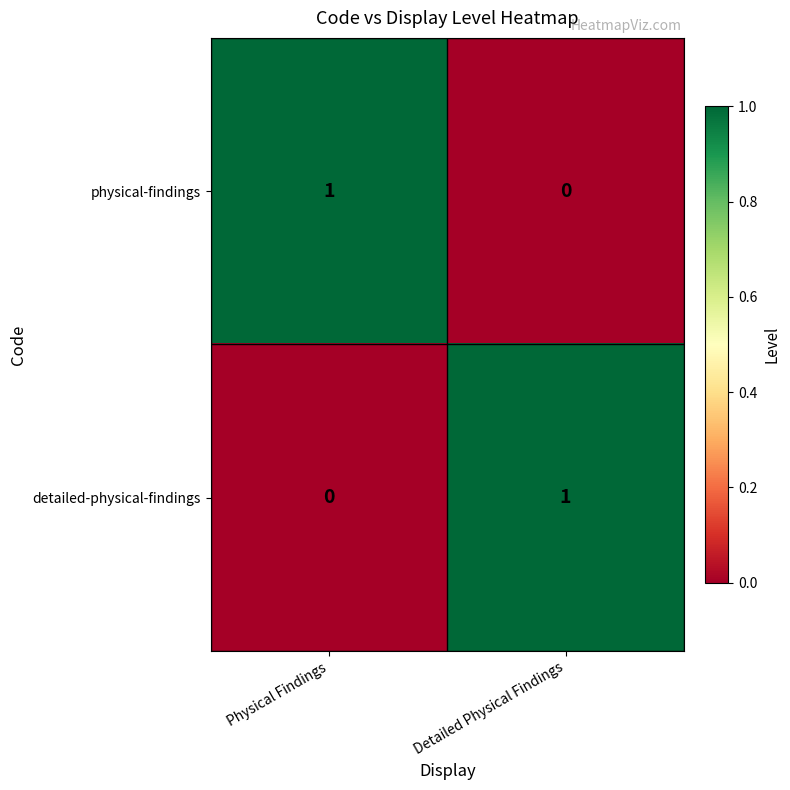

True or false: physical-findings has a value of 0 at Detailed Physical Findings.

True